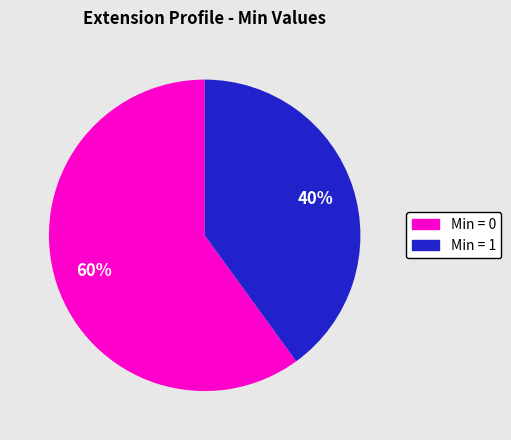

Does any single category account for the majority?

Yes